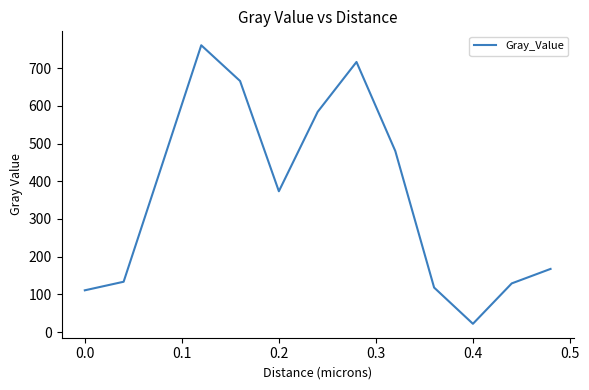

What is the difference between the maximum and minimum values?

738.7